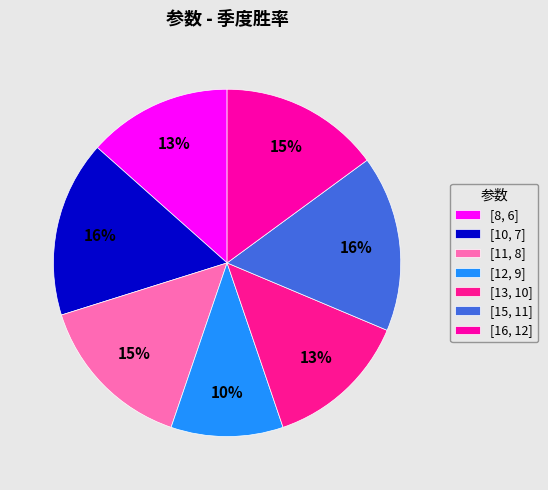

Count the number of slices in the pie.

7